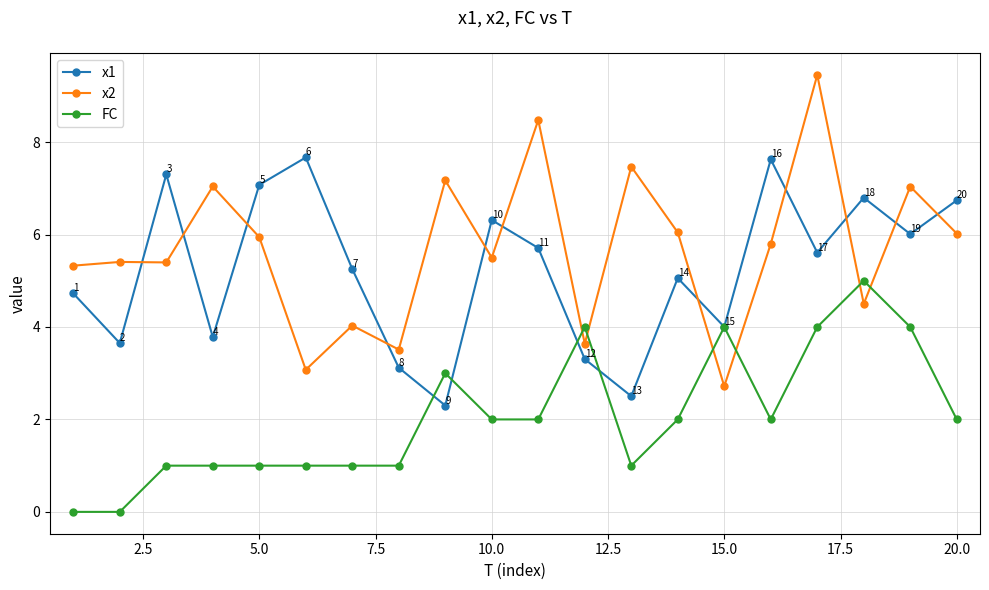

How many lines are shown in the chart?

3